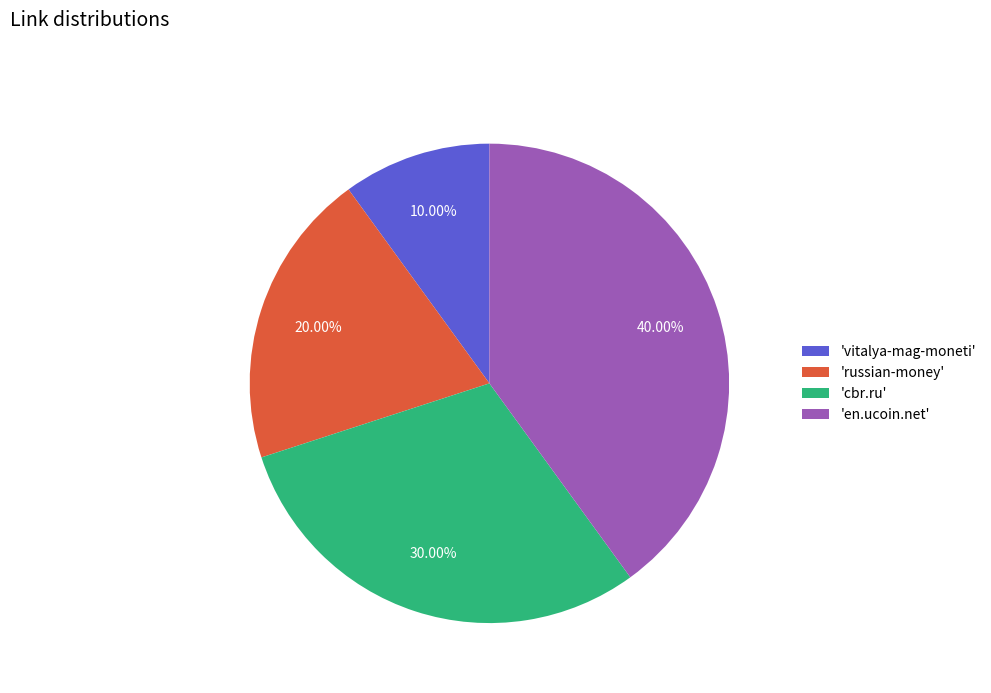

Rank the categories by value from lowest to highest.

'vitalya-mag-moneti', 'russian-money', 'cbr.ru', 'en.ucoin.net'